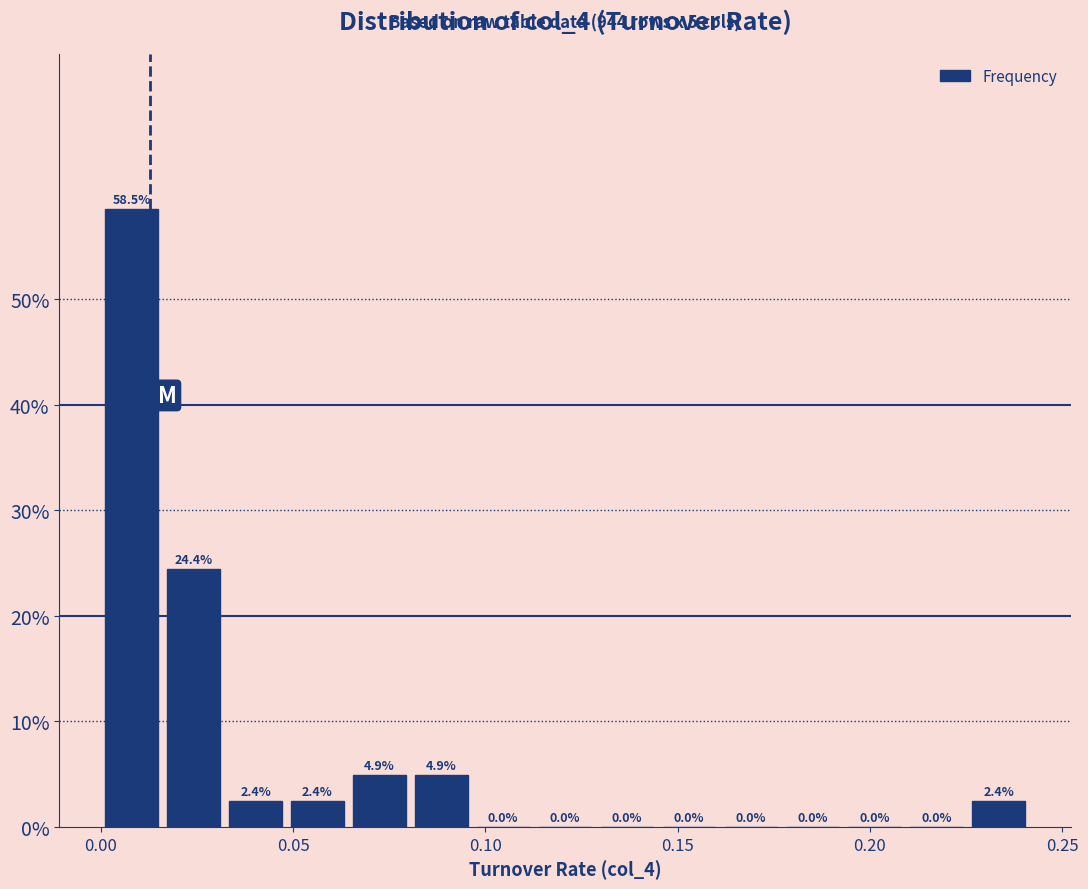

Around what value on the x-axis is the tallest bar? Give the approximate position of its centre, as read against the axis.

0.010